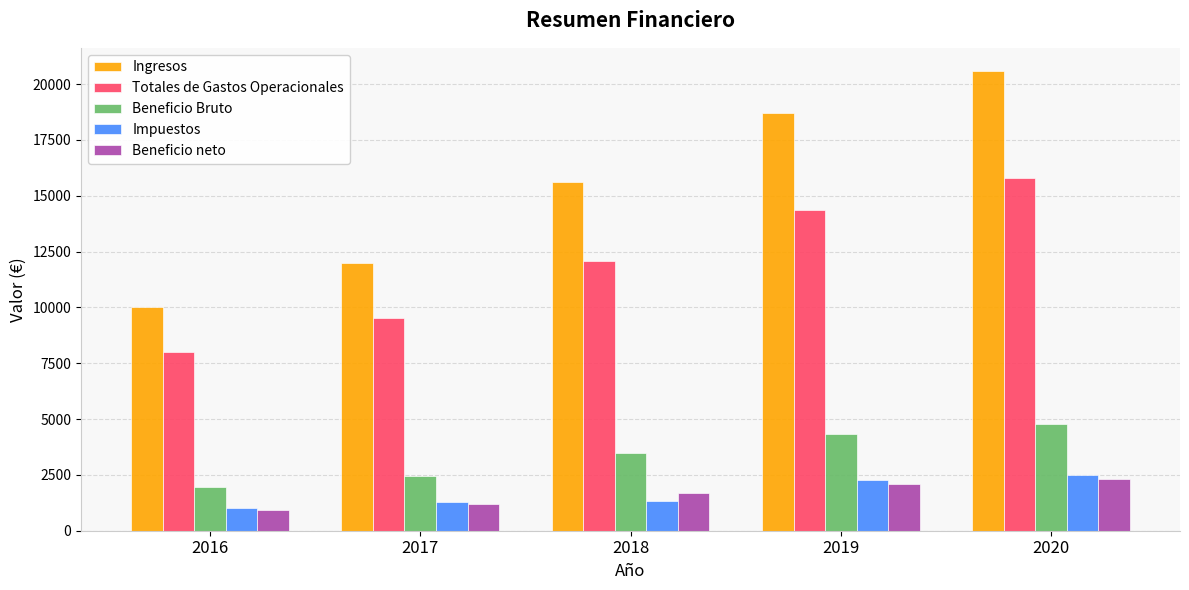

How many values in the Impuestos series are below 1316?

2